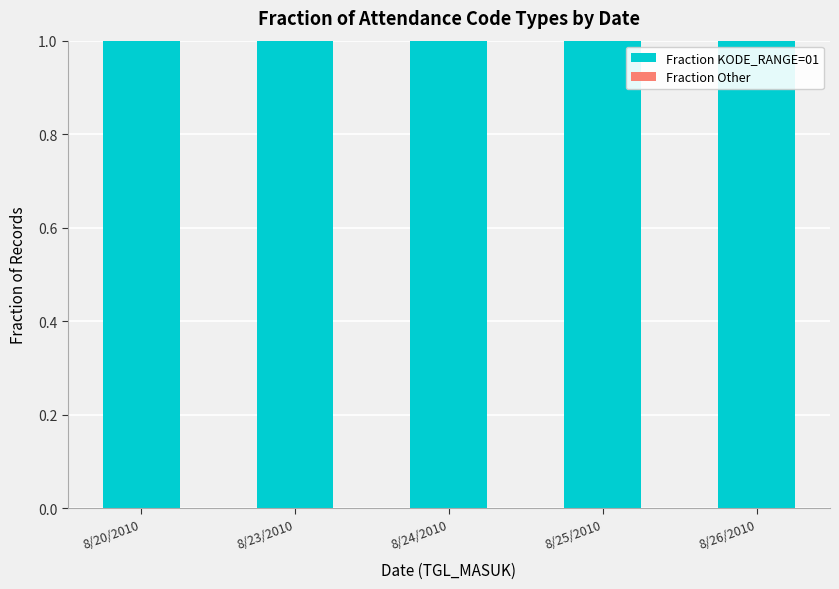

The Fraction Other series shows 0 at 8/25/2010. True or false?

True